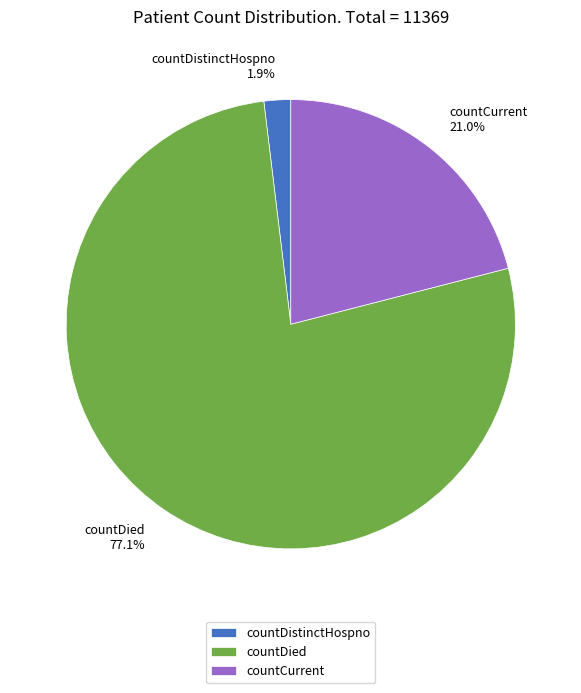

To the nearest percent, what portion does countDied represent?

77%